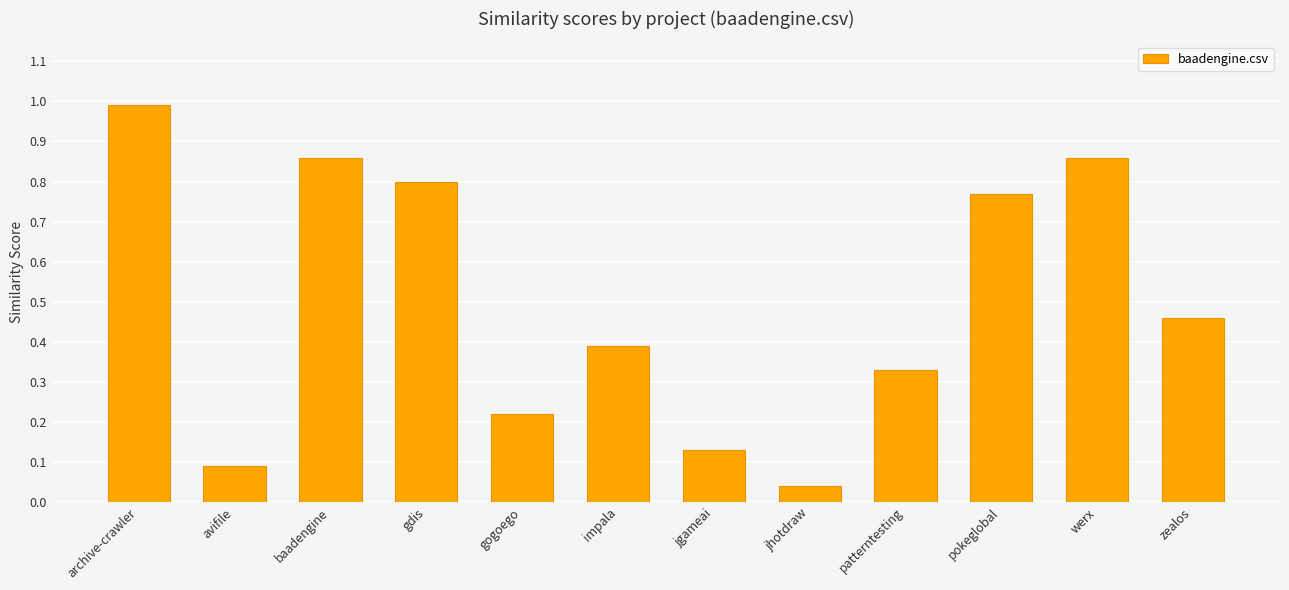

Which has a higher value, gdis or impala?

gdis